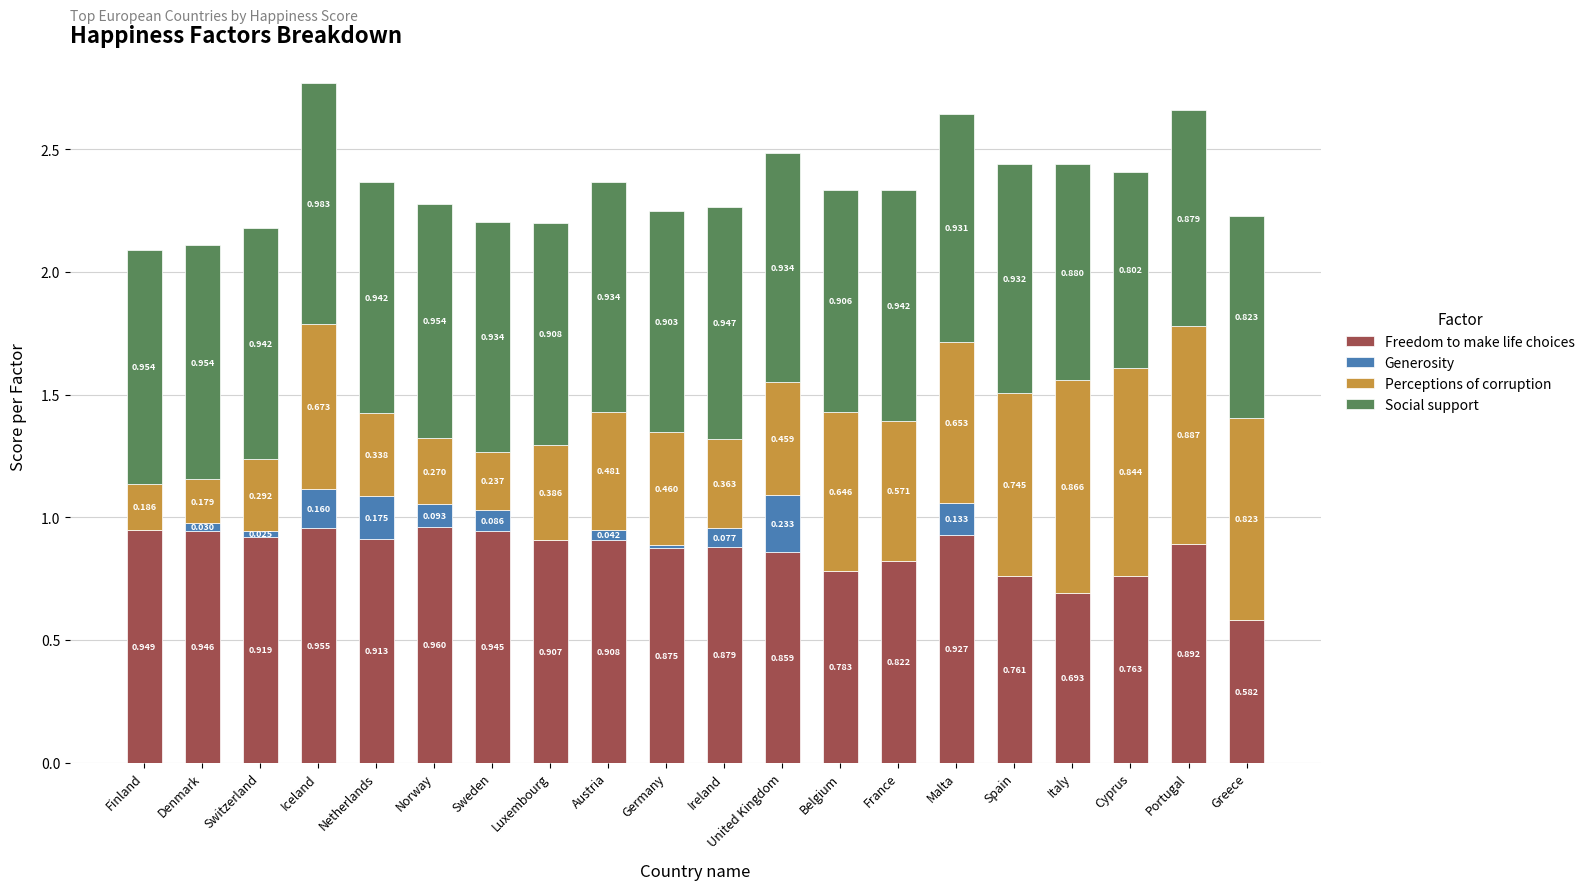

What is the sum of the Freedom to make life choices values at Germany and Finland?

1.8